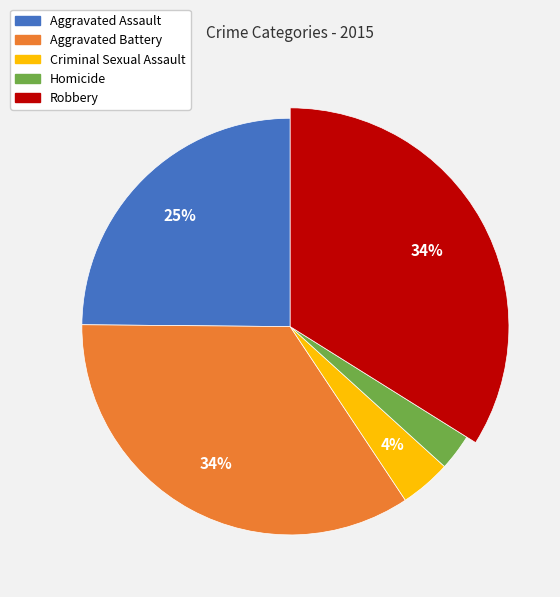

Between Homicide and Aggravated Assault, which is larger?

Aggravated Assault